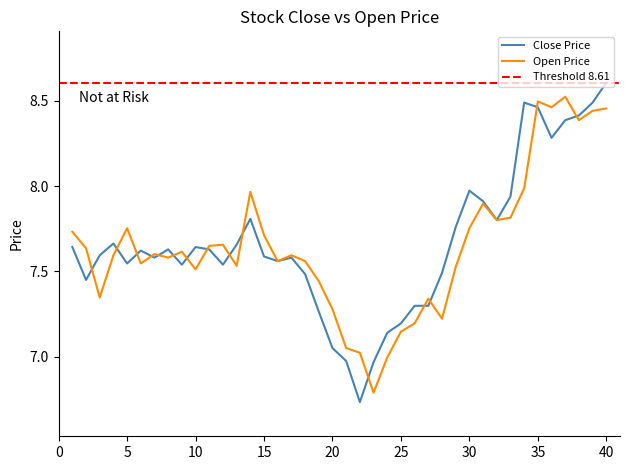

What is the maximum value for close?

8.6